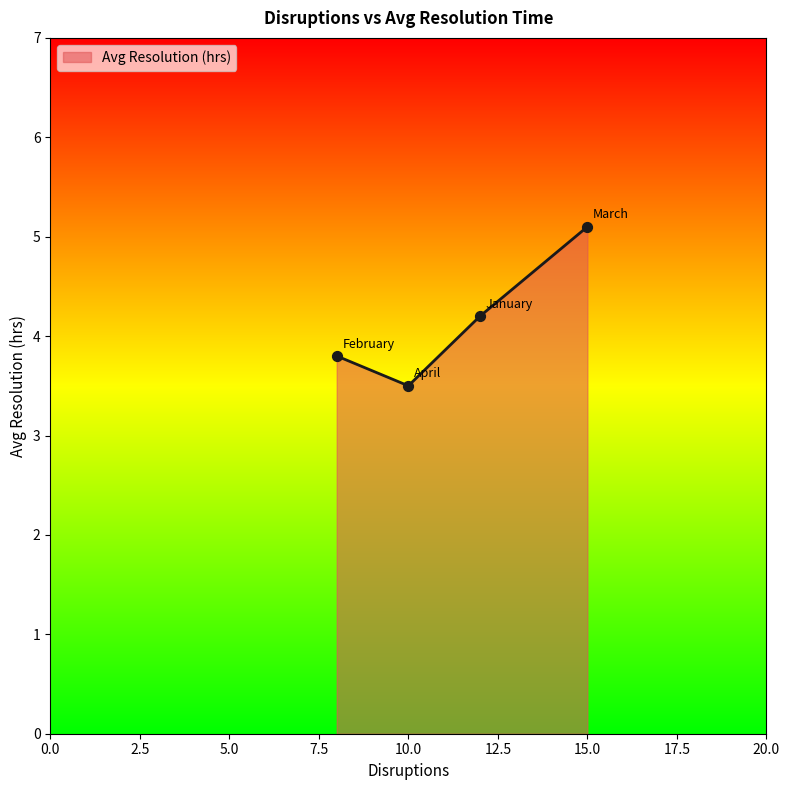

True or false: the data has more than 0 interior local peaks.

False